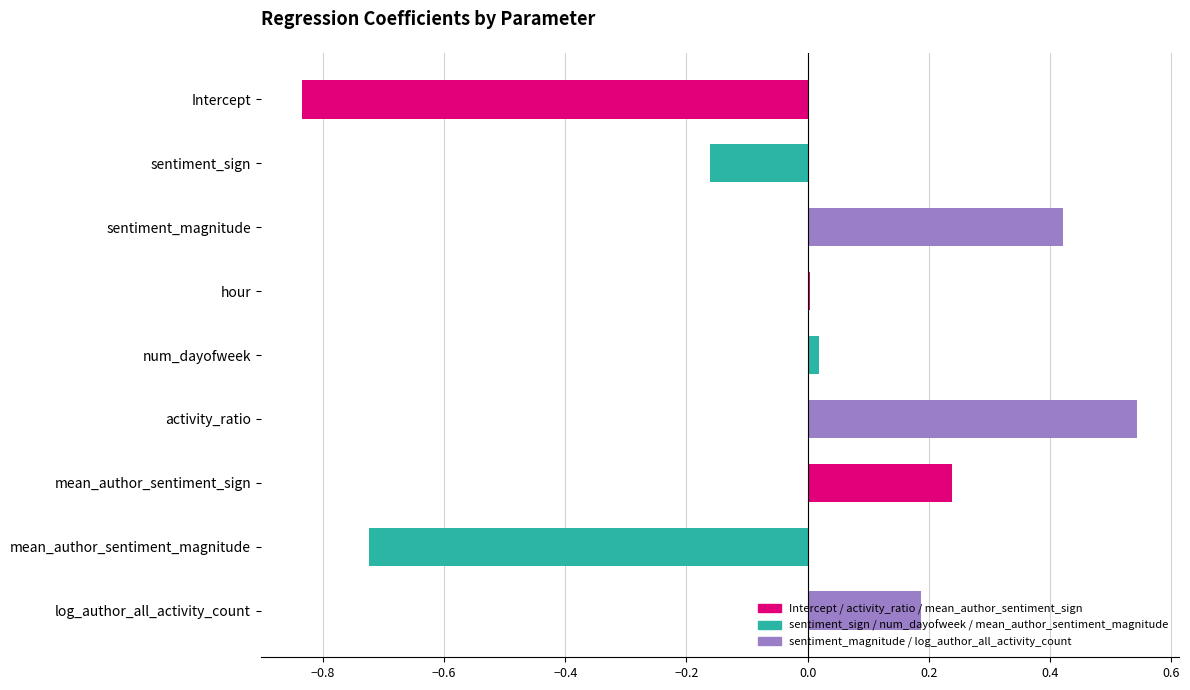

What is the sum of all values?

-0.3